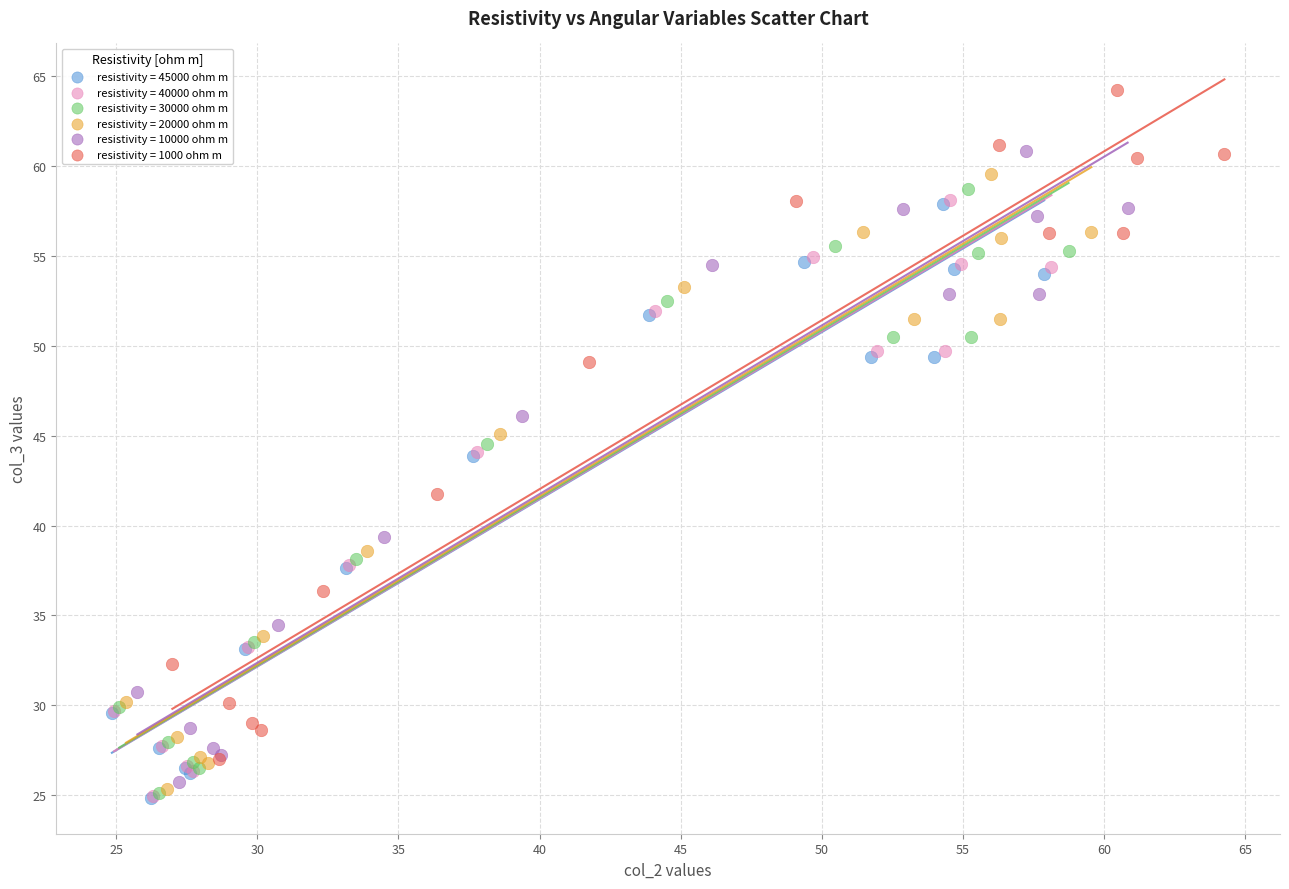

Which series has the largest Y range (max minus min)?

resistivity = 1000 ohm m